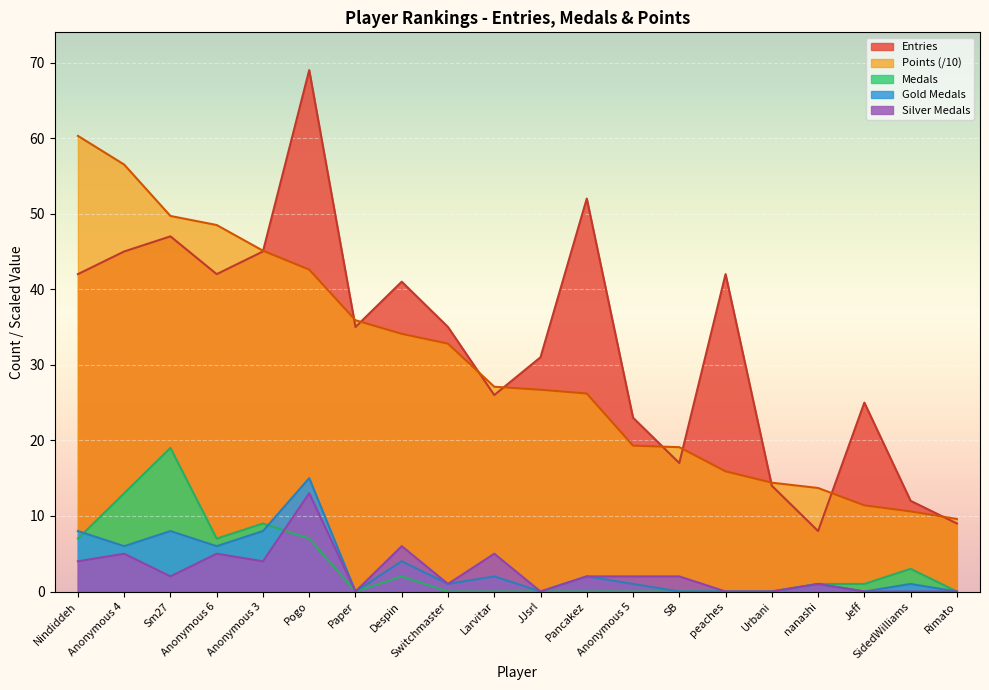

Reading left to right, list all the values displayed in this chart.

Points: Nindiddeh=60.3	Anonymous 4=56.5	Sm27=49.7	Anonymous 6=48.5	Anonymous 3=45.1	Pogo=42.6	Paper=35.9	Despin=34.1	Switchmaster=32.8	Larvitar=27.1	JJsrl=26.7	Pancakez=26.2	Anonymous 5=19.3	SB=19.1	peaches=15.9	Urbani=14.4	nanashi=13.7	Jeff=11.4	SidedWilliams=10.6	Rimato=9.6
Medals: Nindiddeh=7.0	Anonymous 4=13.0	Sm27=19.0	Anonymous 6=7.0	Anonymous 3=9.0	Pogo=7.0	Paper=0.0	Despin=2.0	Switchmaster=0.0	Larvitar=0.0	JJsrl=0.0	Pancakez=0.0	Anonymous 5=0.0	SB=0.0	peaches=0.0	Urbani=0.0	nanashi=1.0	Jeff=1.0	SidedWilliams=3.0	Rimato=0.0
Entries: Nindiddeh=42.0	Anonymous 4=45.0	Sm27=47.0	Anonymous 6=42.0	Anonymous 3=45.0	Pogo=69.0	Paper=35.0	Despin=41.0	Switchmaster=35.0	Larvitar=26.0	JJsrl=31.0	Pancakez=52.0	Anonymous 5=23.0	SB=17.0	peaches=42.0	Urbani=14.0	nanashi=8.0	Jeff=25.0	SidedWilliams=12.0	Rimato=9.0
Gold: Nindiddeh=8.0	Anonymous 4=6.0	Sm27=8.0	Anonymous 6=6.0	Anonymous 3=8.0	Pogo=15.0	Paper=0.0	Despin=4.0	Switchmaster=1.0	Larvitar=2.0	JJsrl=0.0	Pancakez=2.0	Anonymous 5=1.0	SB=0.0	peaches=0.0	Urbani=0.0	nanashi=1.0	Jeff=0.0	SidedWilliams=1.0	Rimato=0.0
Silver: Nindiddeh=4.0	Anonymous 4=5.0	Sm27=2.0	Anonymous 6=5.0	Anonymous 3=4.0	Pogo=13.0	Paper=0.0	Despin=6.0	Switchmaster=1.0	Larvitar=5.0	JJsrl=0.0	Pancakez=2.0	Anonymous 5=2.0	SB=2.0	peaches=0.0	Urbani=0.0	nanashi=1.0	Jeff=0.0	SidedWilliams=0.0	Rimato=0.0